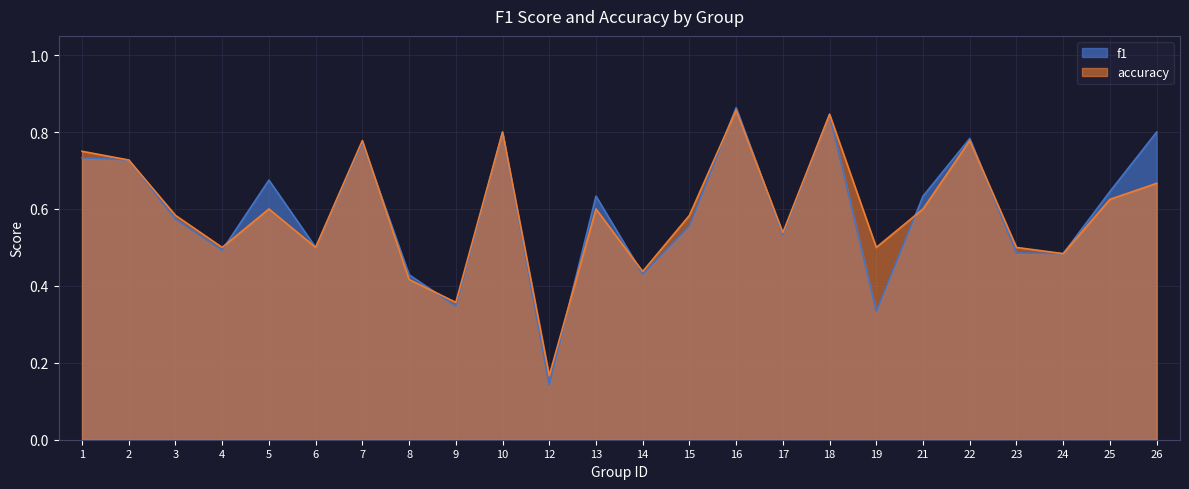

What is the maximum value for accuracy?

0.9